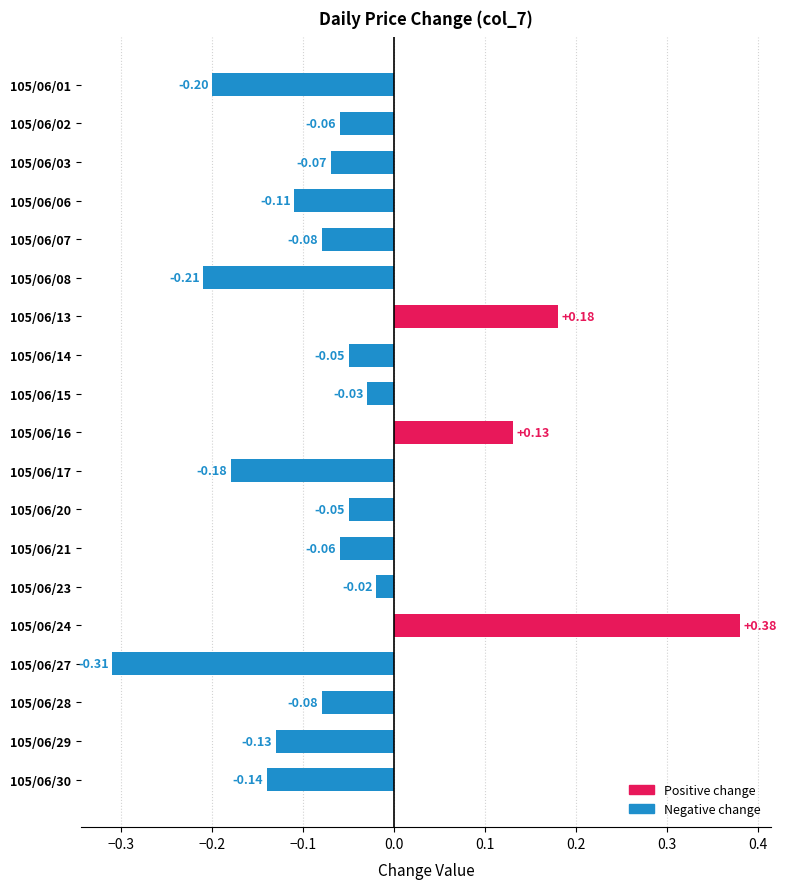

What is the sum of all values?

-1.1